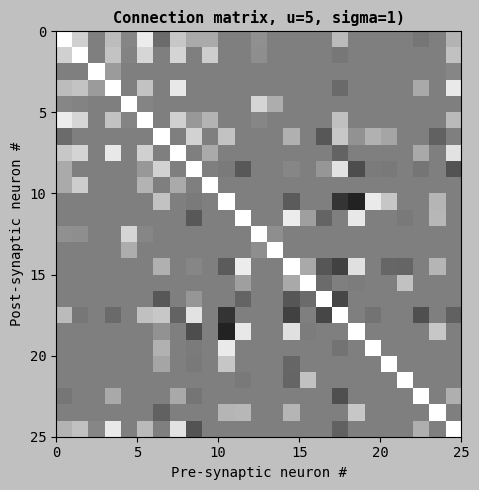

What is the maximum value shown in the chart?

65.6